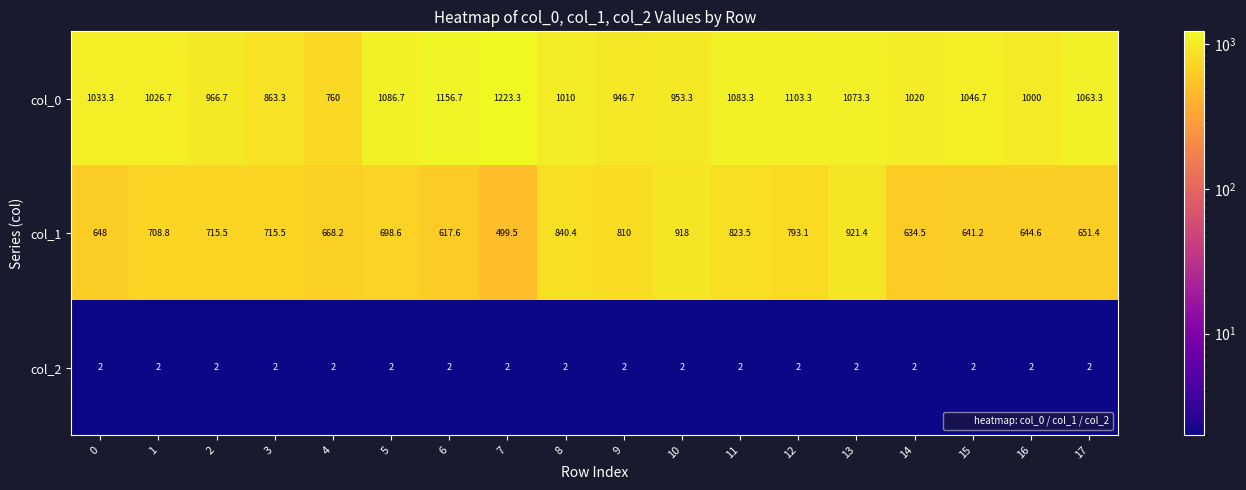

Which series has the widest spread of values?

col_0